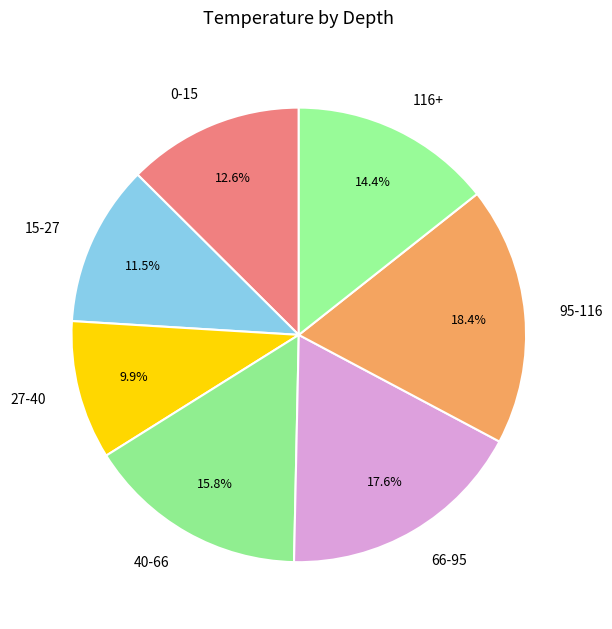

How many slices are in this pie chart?

7